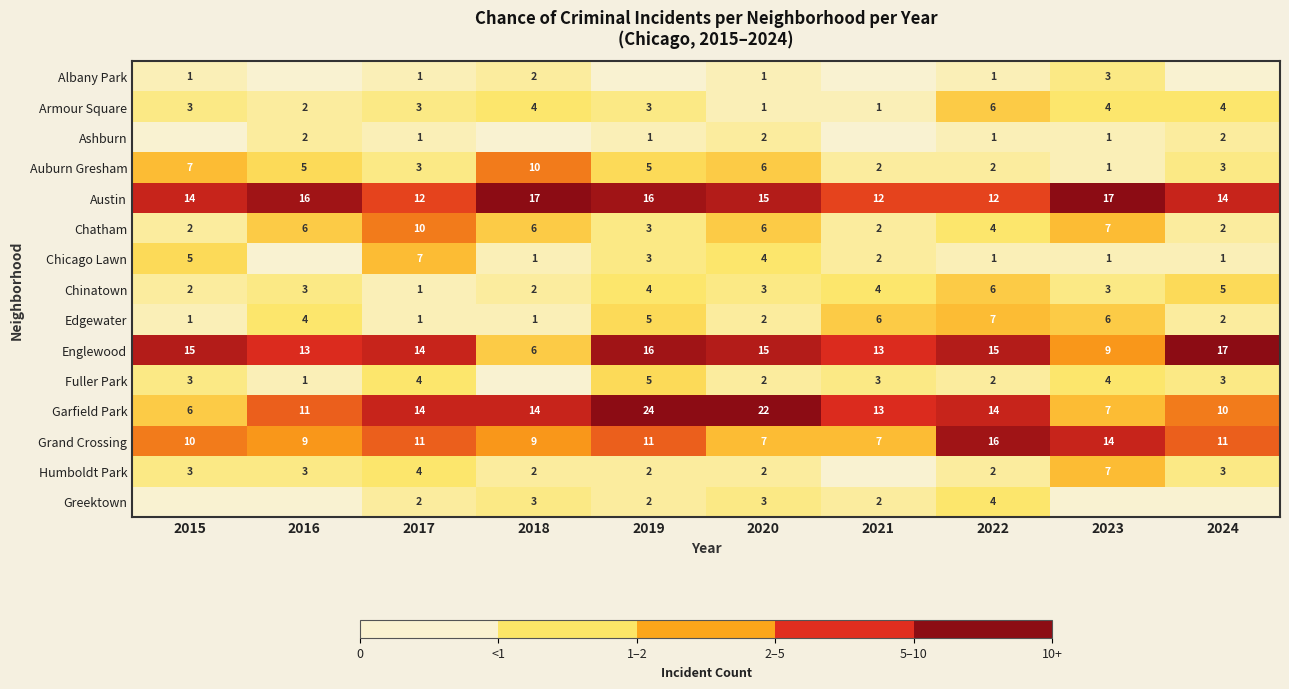

At how many categories does at least one series exceed 7?

10